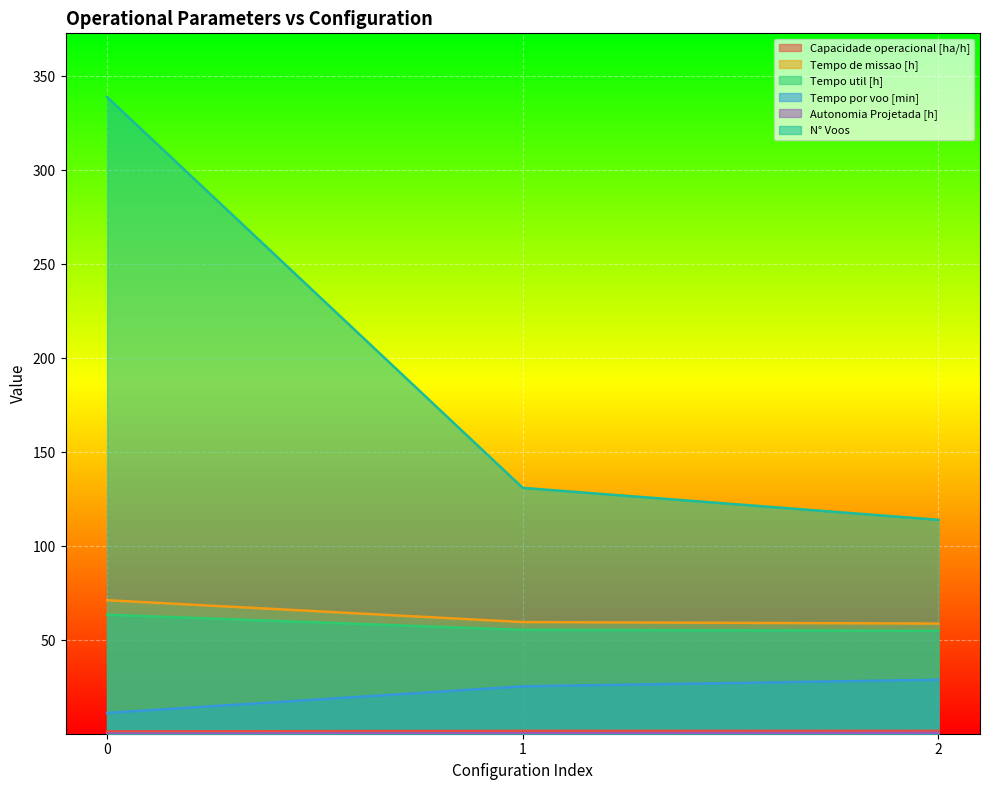

True or false: Tempo por voo [min] has a value of 11.2 at 0.

True